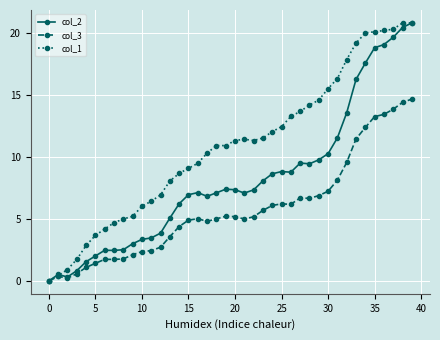

True or false: col_2 has more than 2 interior local peaks.

True